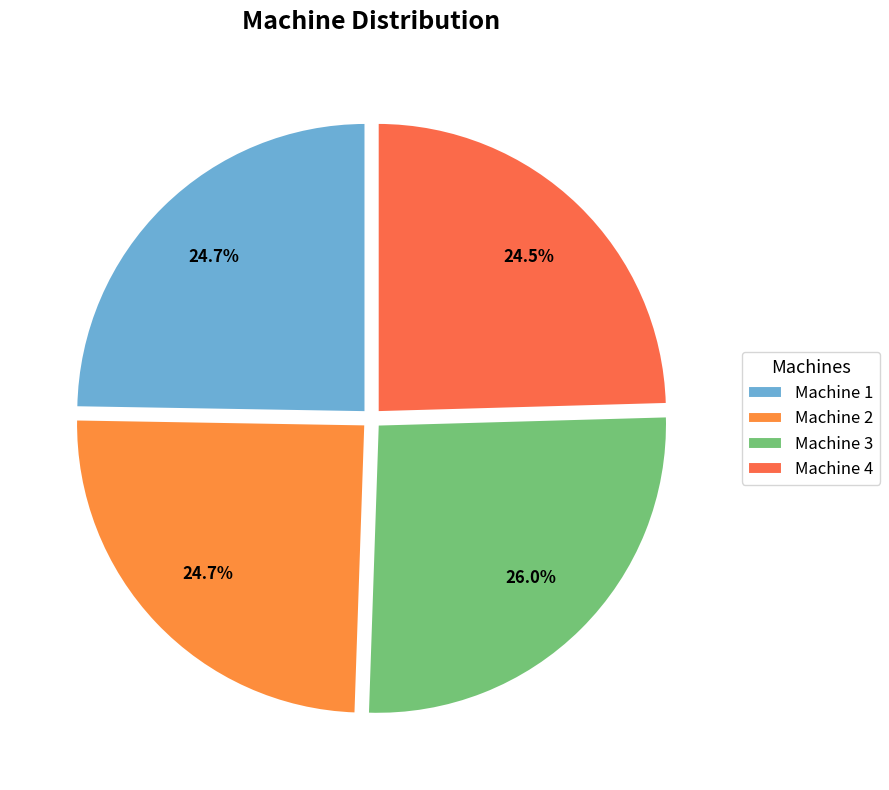

To the nearest percent, what percentage of the pie is Machine 1?

25%